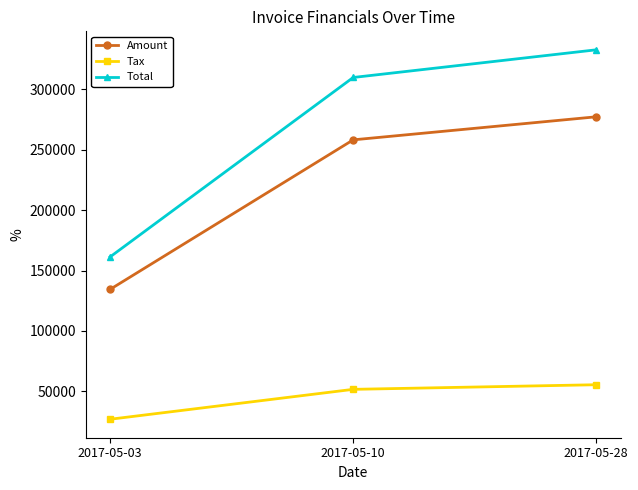

Reading left to right, list all the values displayed in this chart.

Amount: 2017-05-03=134413.0	2017-05-10=258220.0	2017-05-28=277315.0
Tax: 2017-05-03=26882.6	2017-05-10=51644.0	2017-05-28=55463.0
Total: 2017-05-03=161296.0	2017-05-10=309864.0	2017-05-28=332778.0